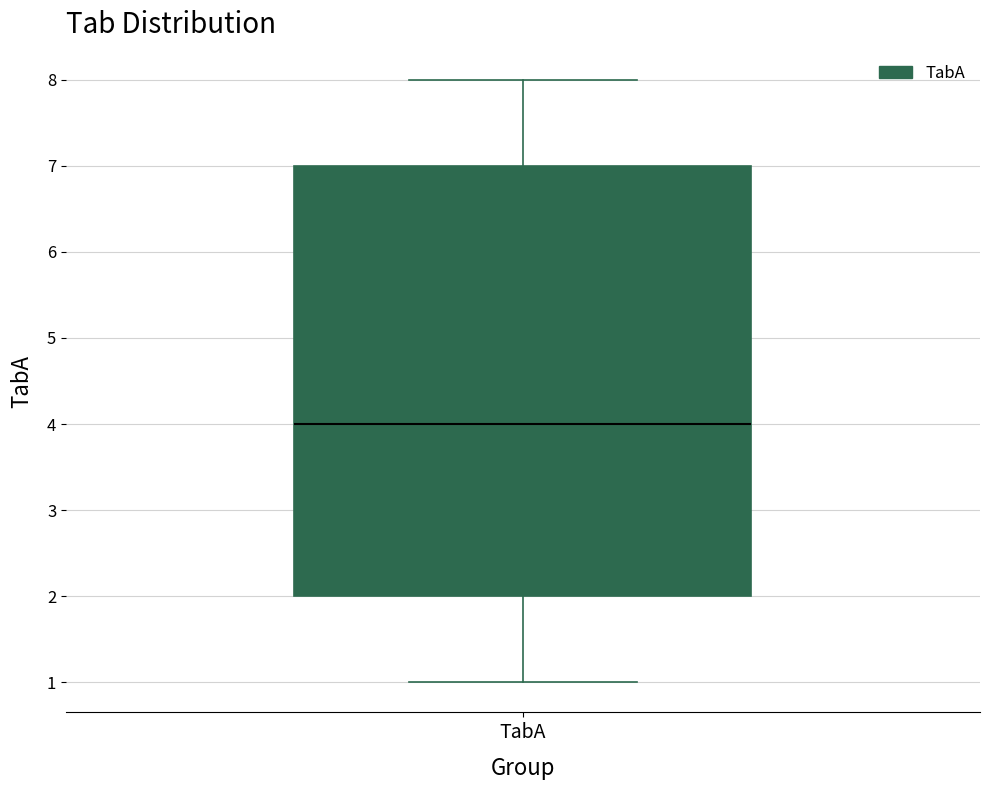

Transcribe this box plot: give where the median line is, the range the box spans, and where the two whiskers end, as read against the y-axis. The values are not printed on the chart, so give them approximately, as read against the axis.

median 4, box 2 to 7, whiskers 1 to 8